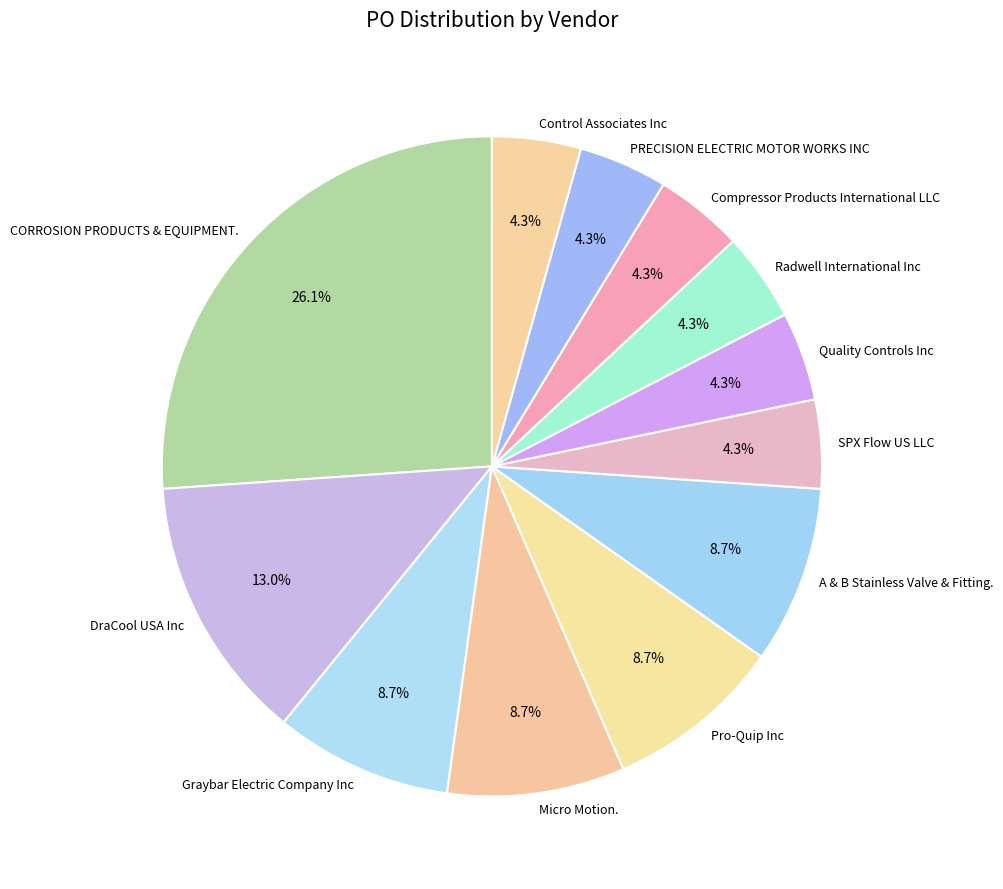

To the nearest percent, what is the average slice percentage?

8%